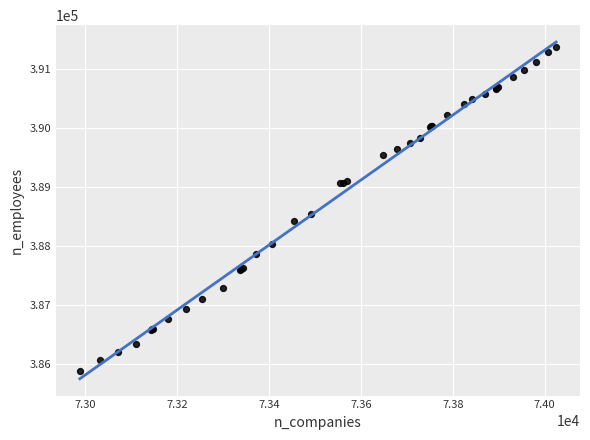

What Y value in the scatter plot is closest to 388618?

388531